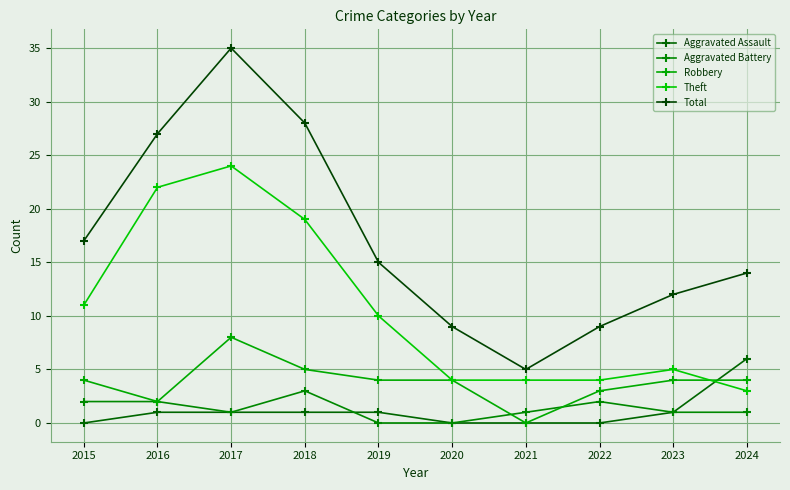

How many series are shown in this chart?

5